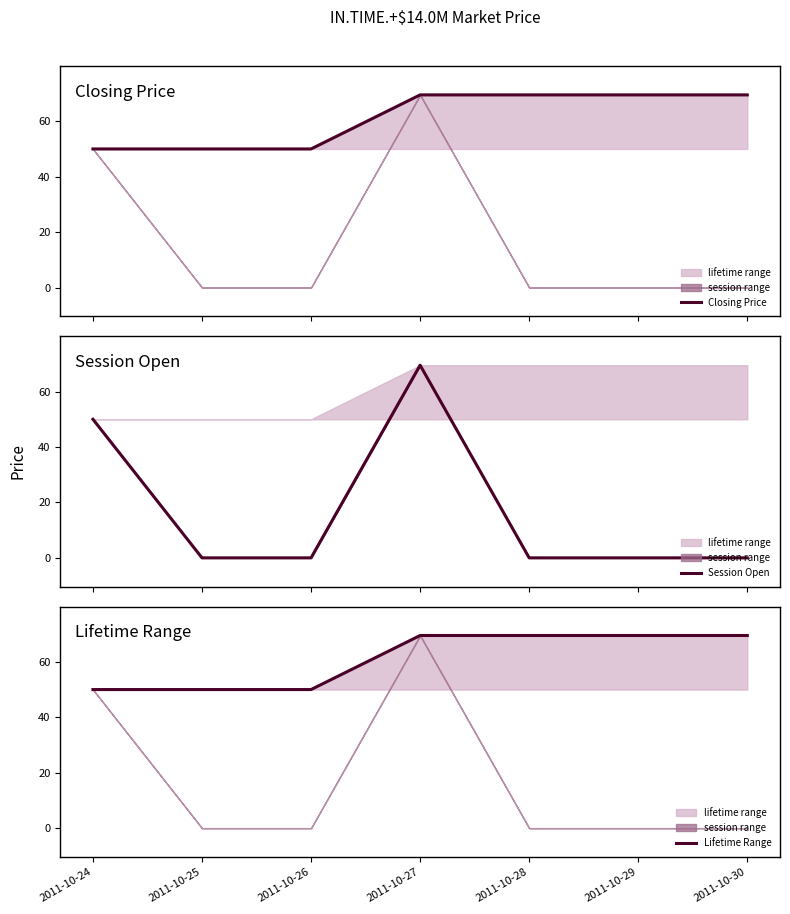

Count the number of categories in the chart.

7